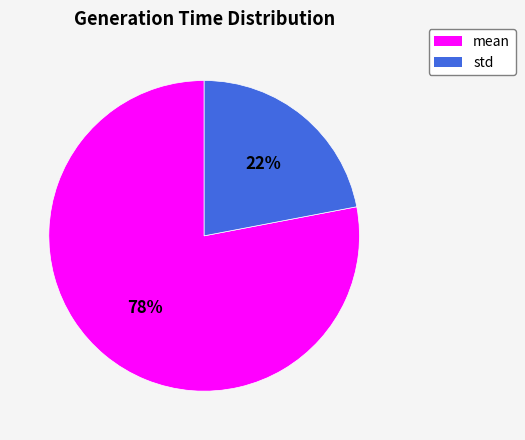

Rank the categories by value from lowest to highest.

std, mean